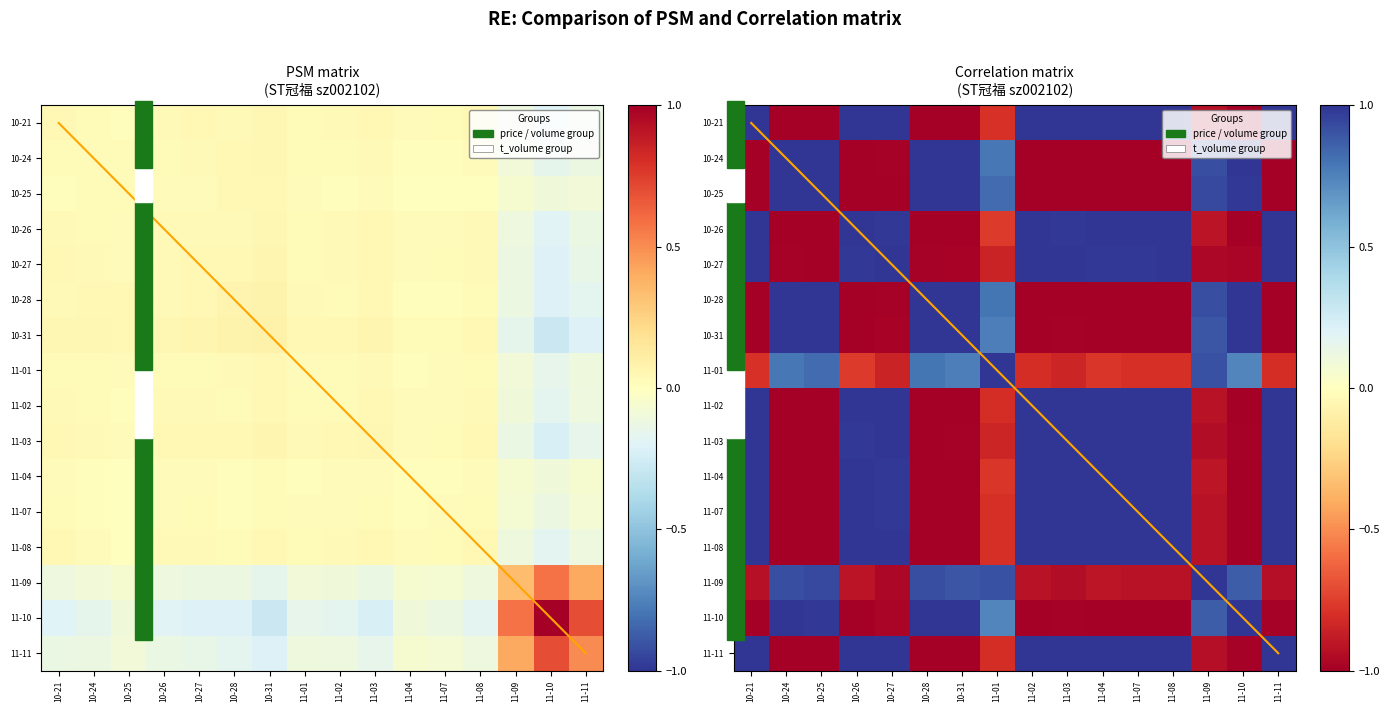

At which category does the chart reach its minimum across all series?

11-10